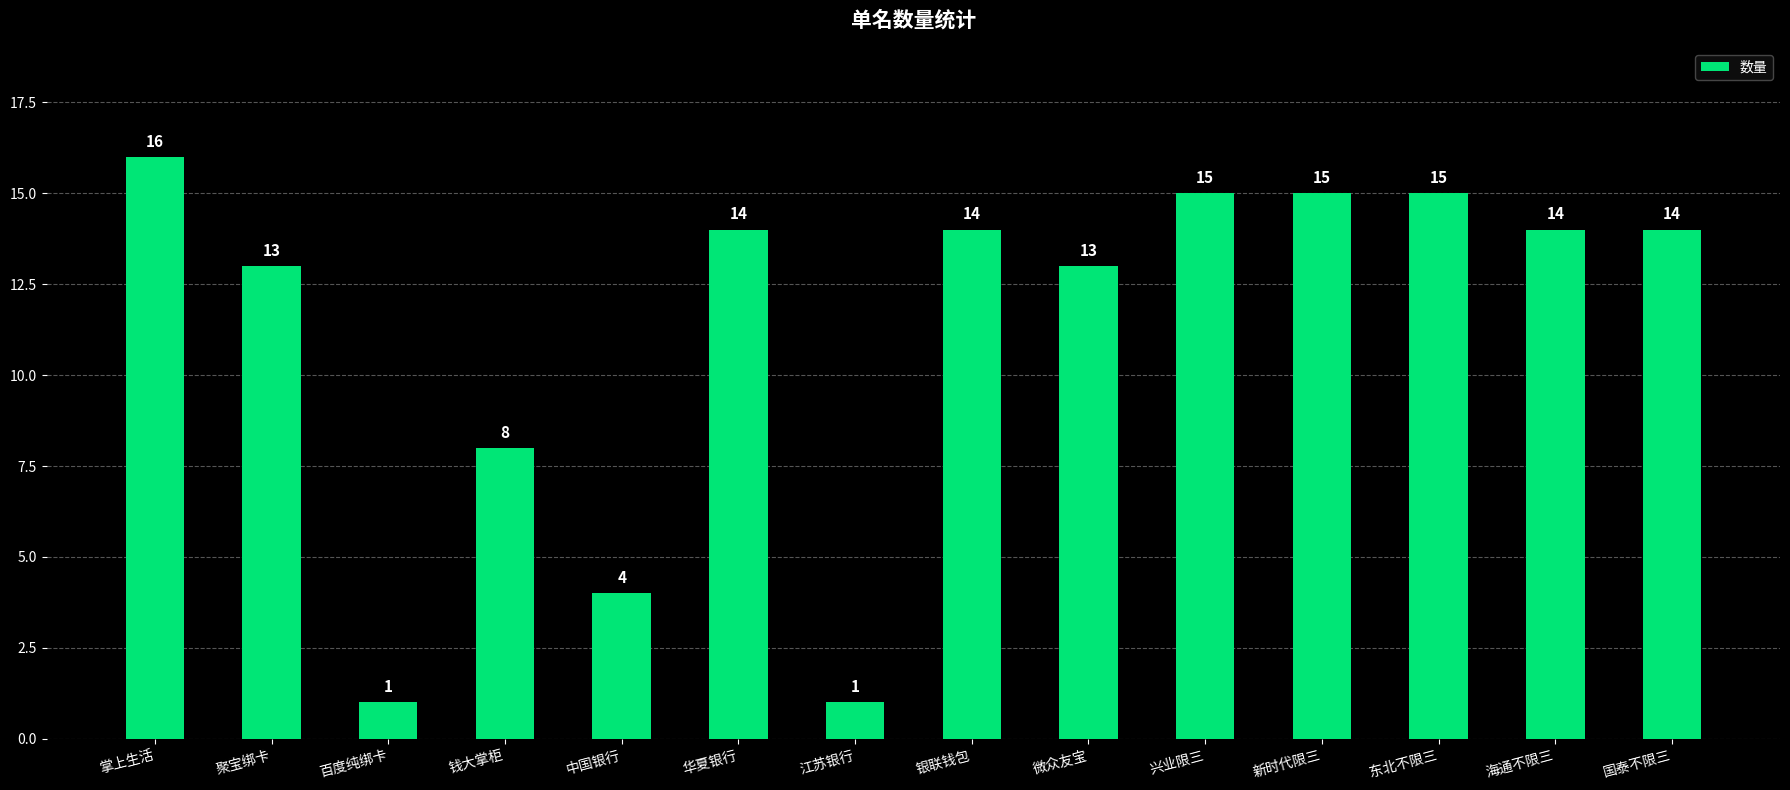

Which category has the highest value across all series?

掌上生活